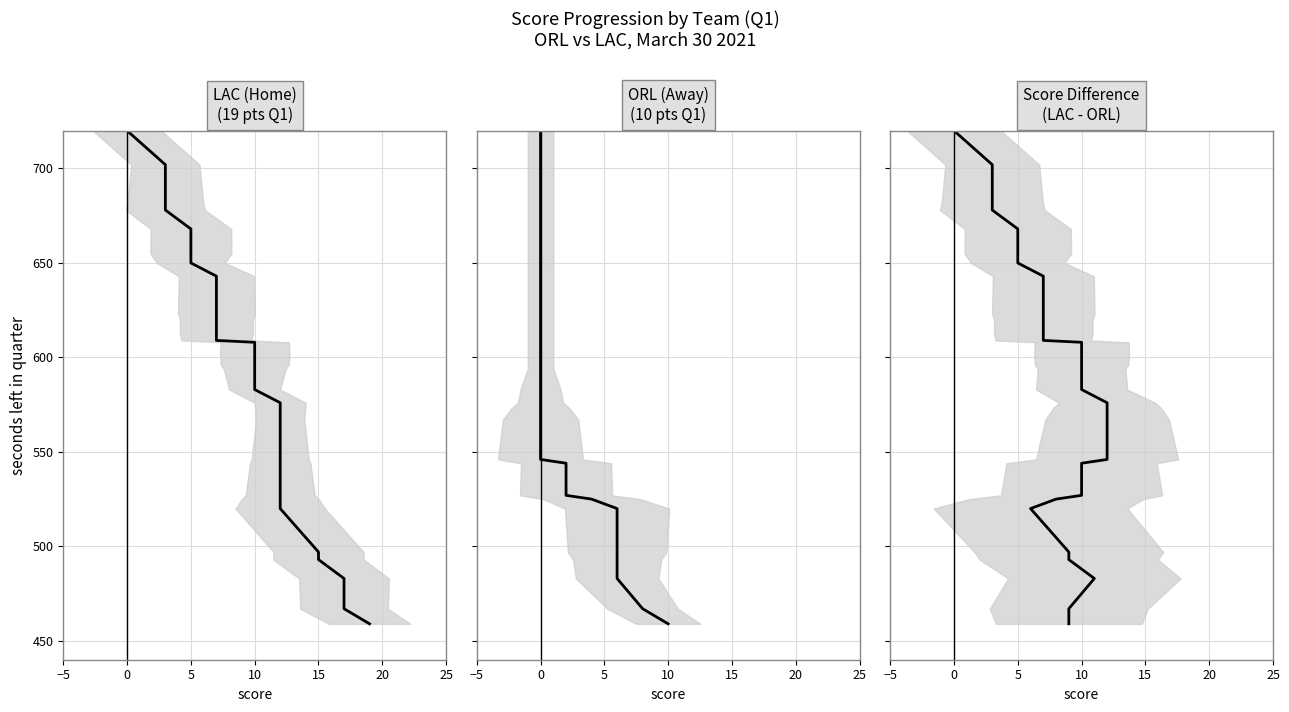

True or false: ScoreDiff and AwayScore intersect in this chart.

False